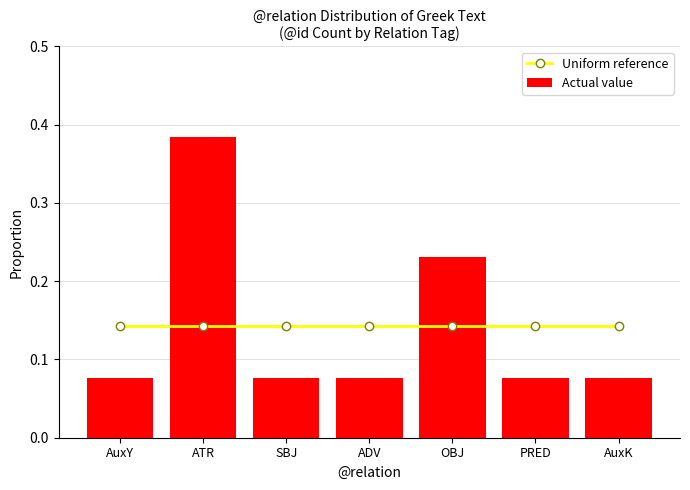

What is the label of the 6th bar from the left?

PRED